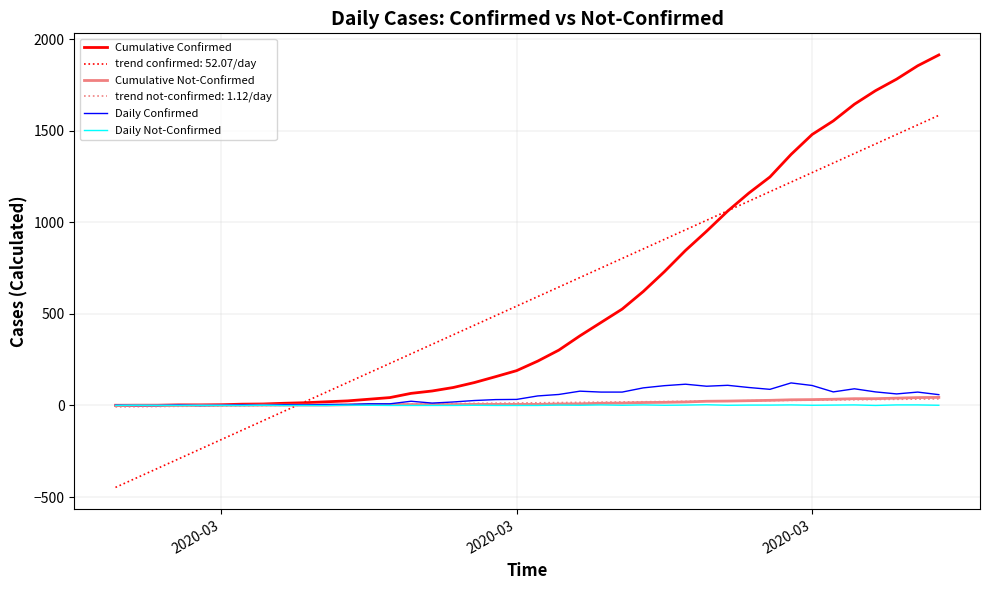

Which series has the widest spread of values?

trend confirmed: 52.07/day